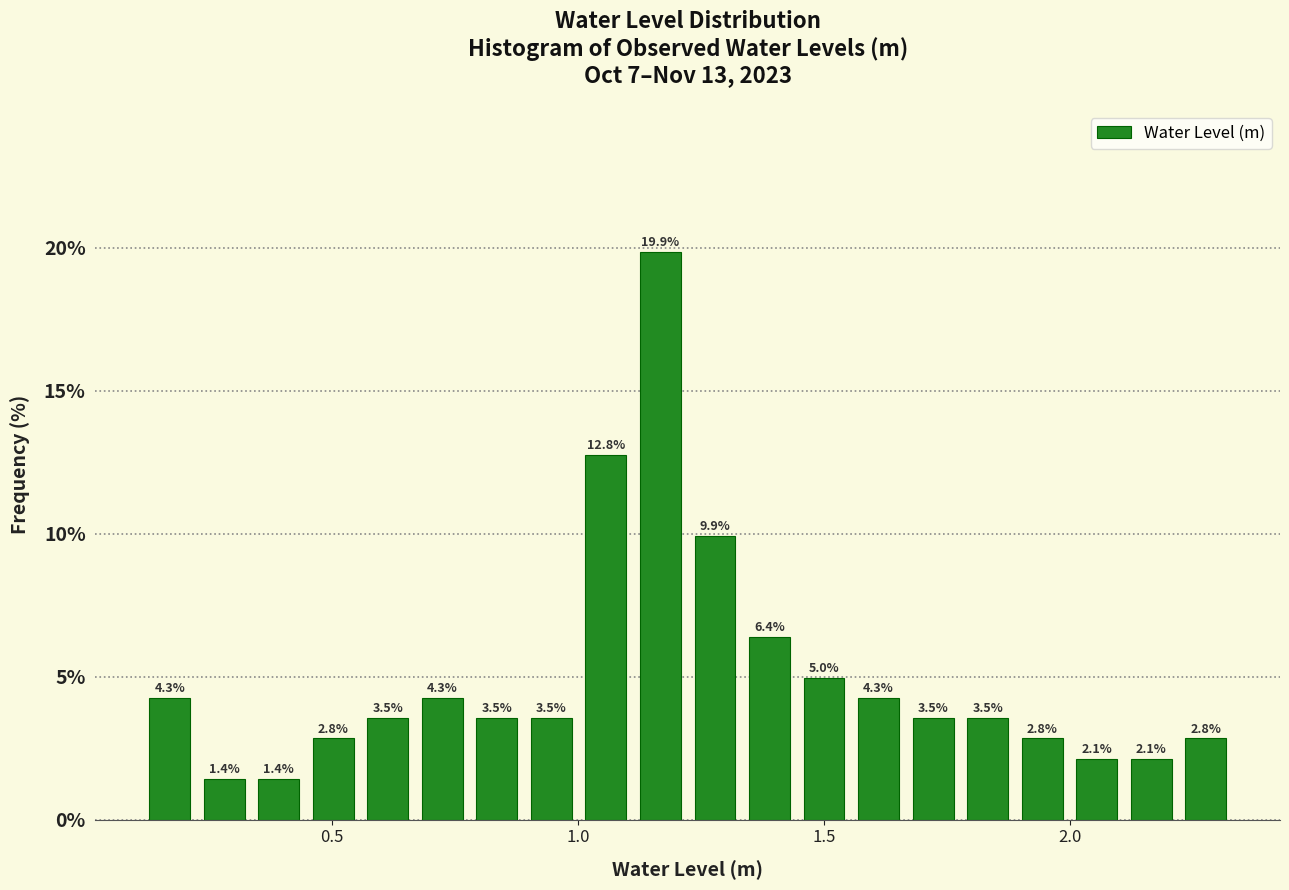

Around what value on the x-axis is the tallest bar? Give the approximate position of its centre, as read against the axis.

1.15